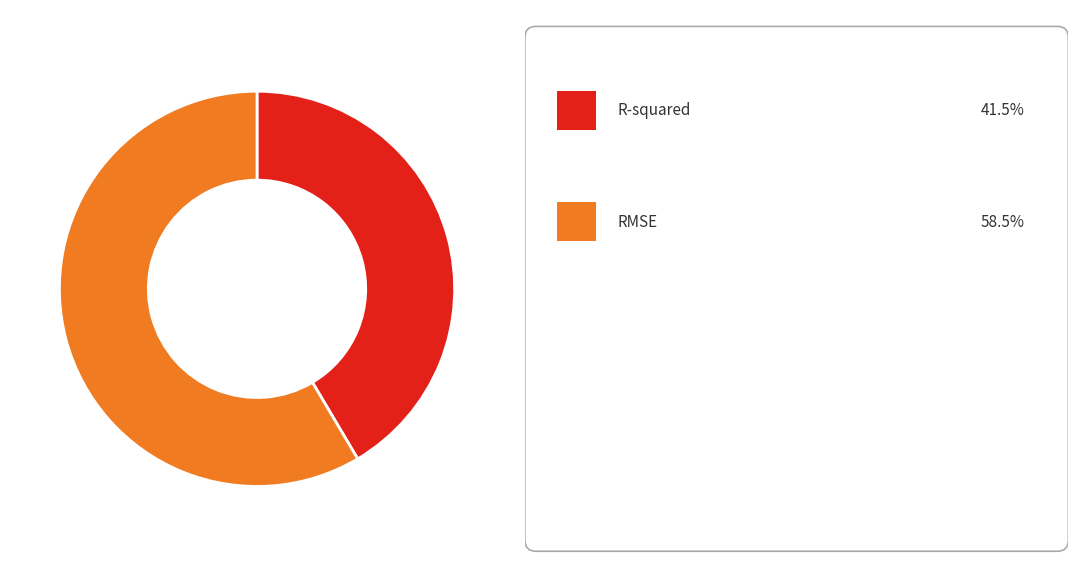

Does any single category account for the majority?

Yes